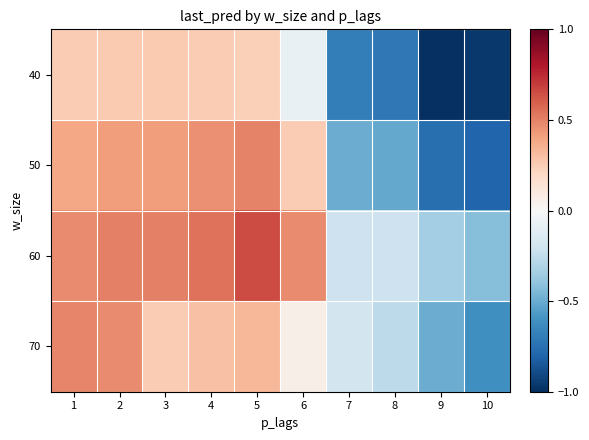

Count the number of categories in the chart.

10